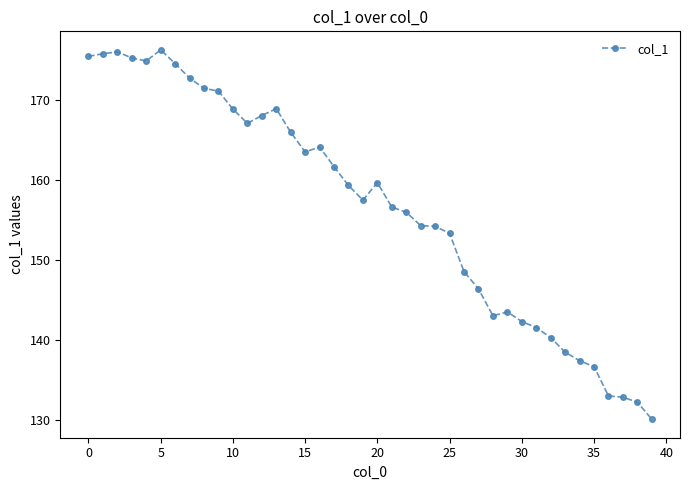

What is the maximum value shown in the chart?

176.2